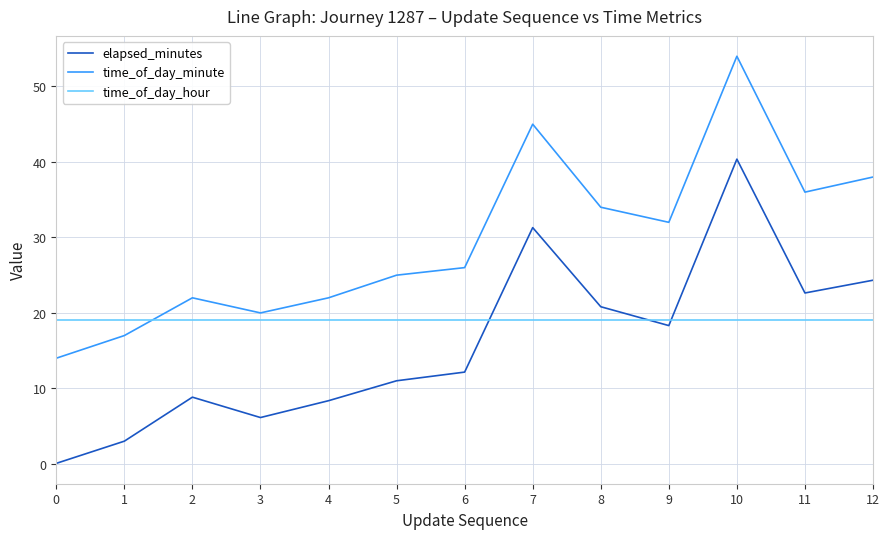

Rank the series by their maximum value, from highest to lowest.

time_of_day_minute, elapsed_minutes, time_of_day_hour